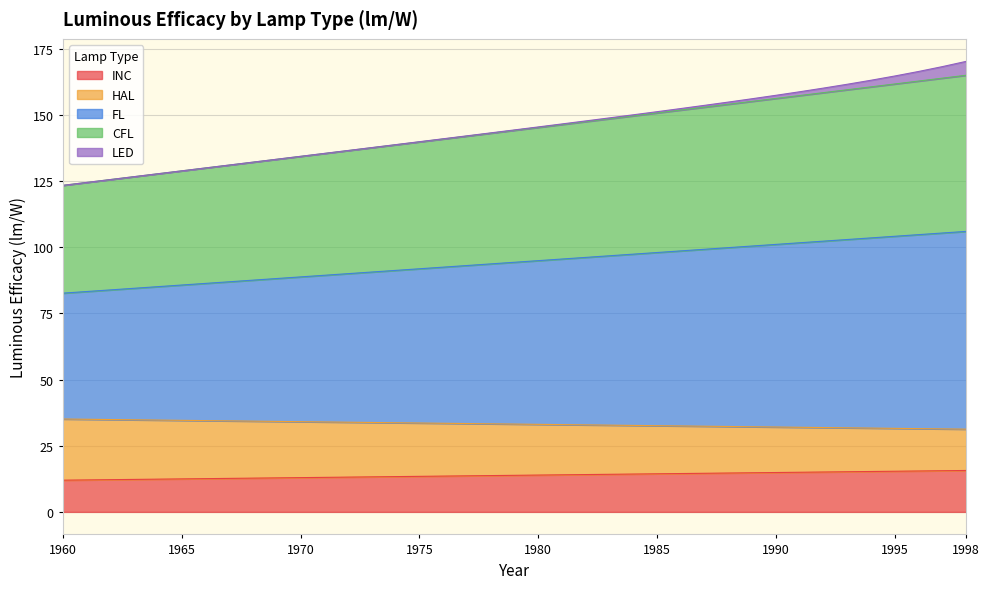

Is it true that INC equals 6.5 at 1970?

False